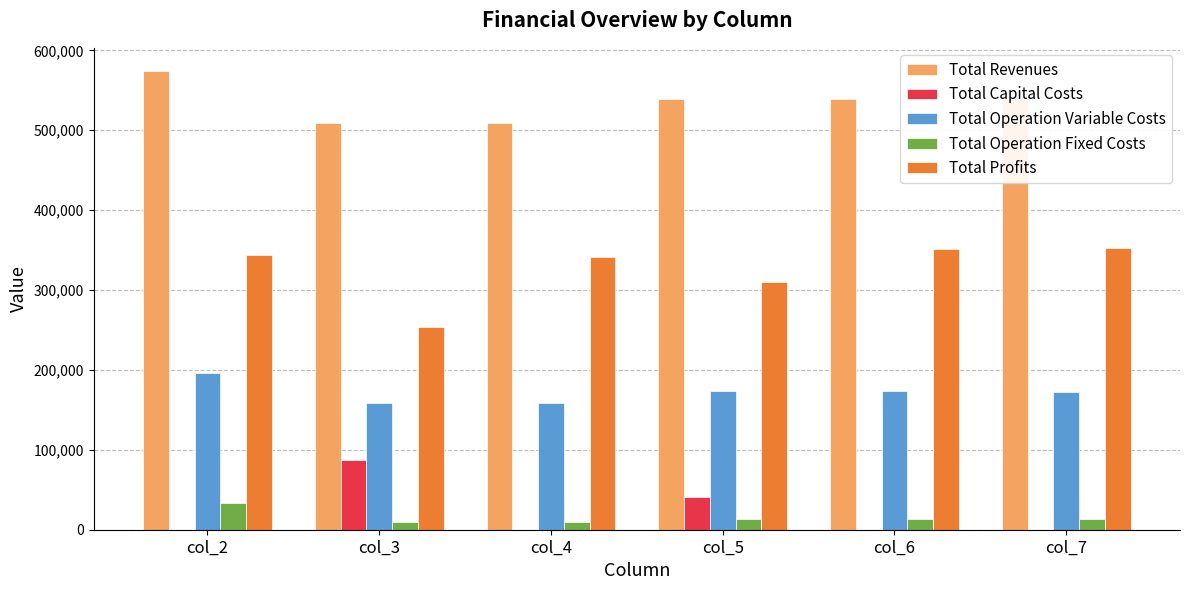

What is the maximum value shown in the chart?

574474.3